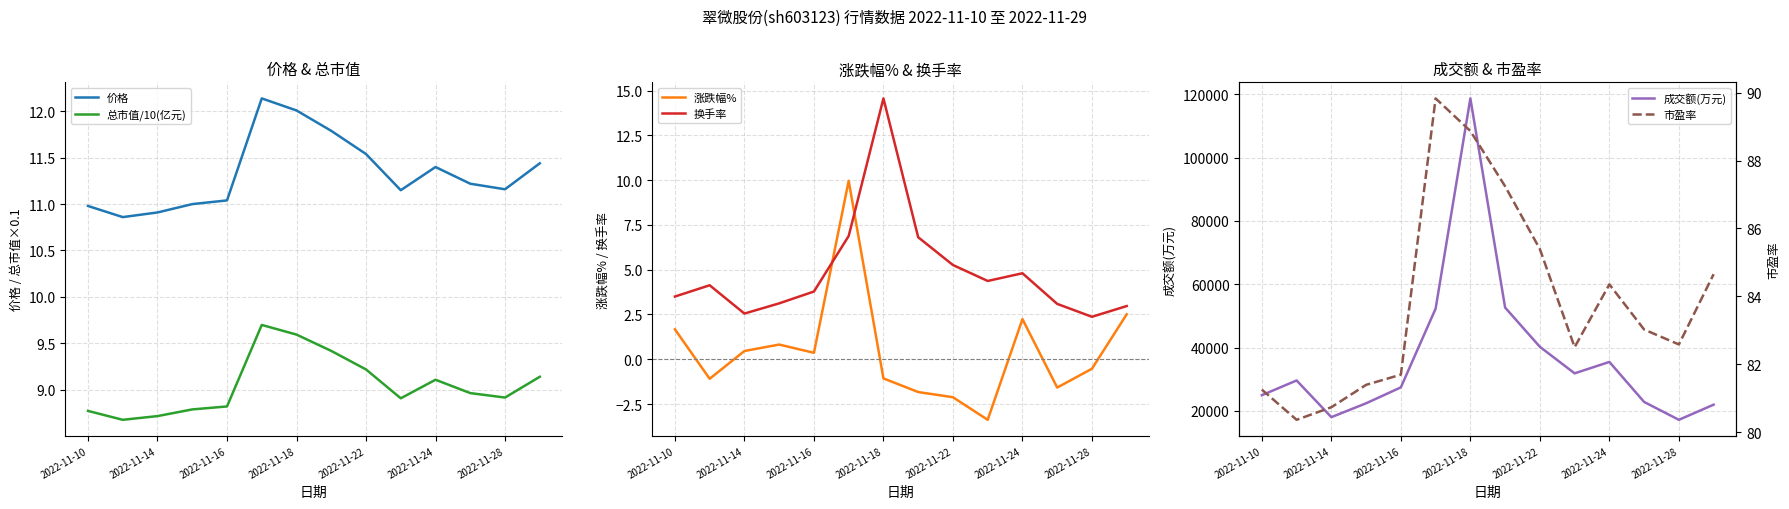

How many data points in 价格 are less than 11?

3